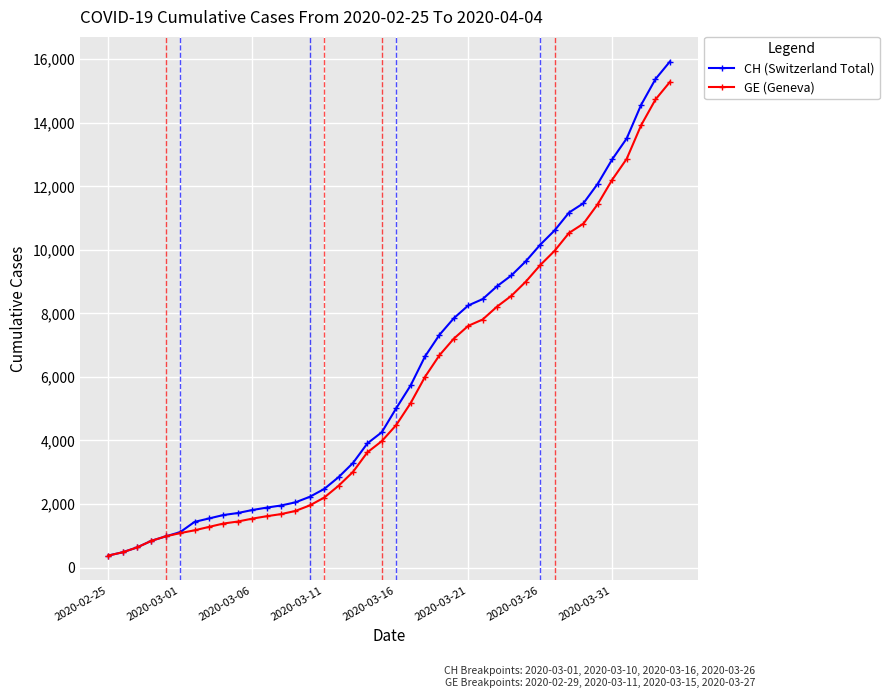

What is the smallest value displayed?

375